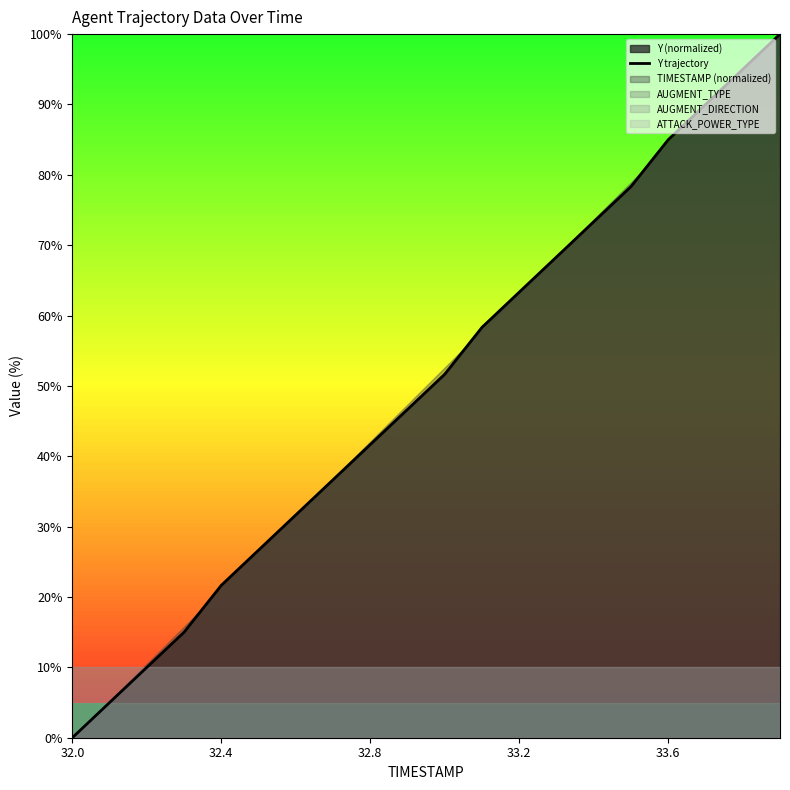

The chart shows a value of 40.2 at 5. True or false?

False